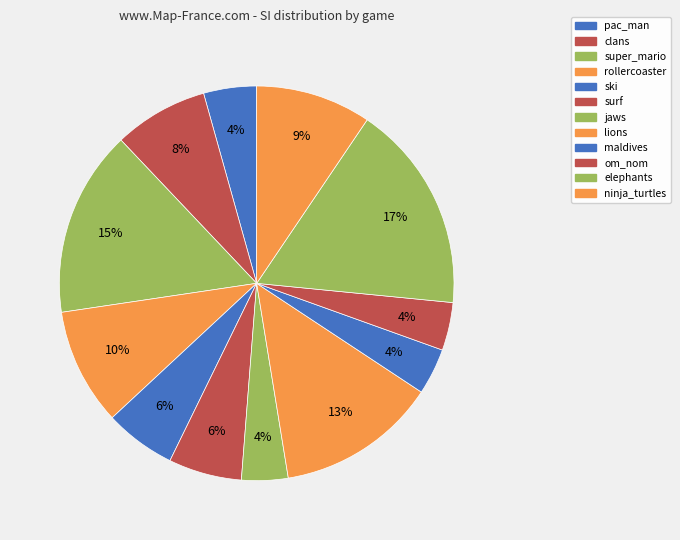

Does ninja_turtles represent more than half of the total?

No